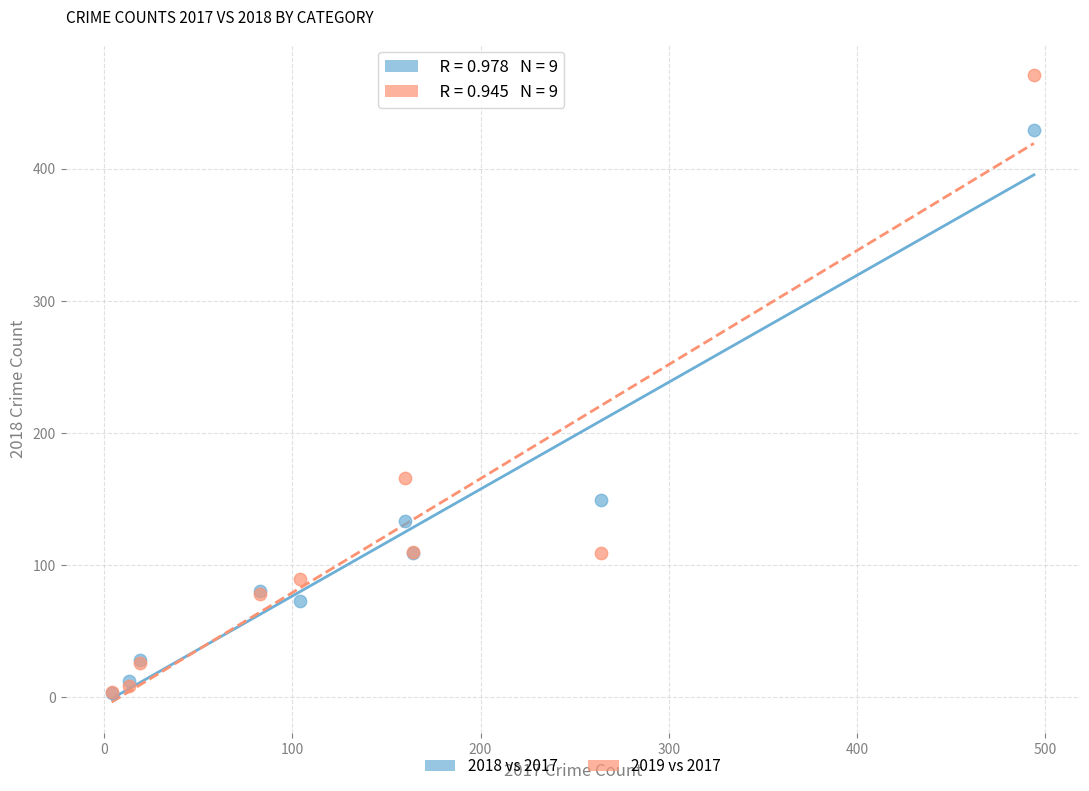

Across all series, what Y value is closest to 237?

166